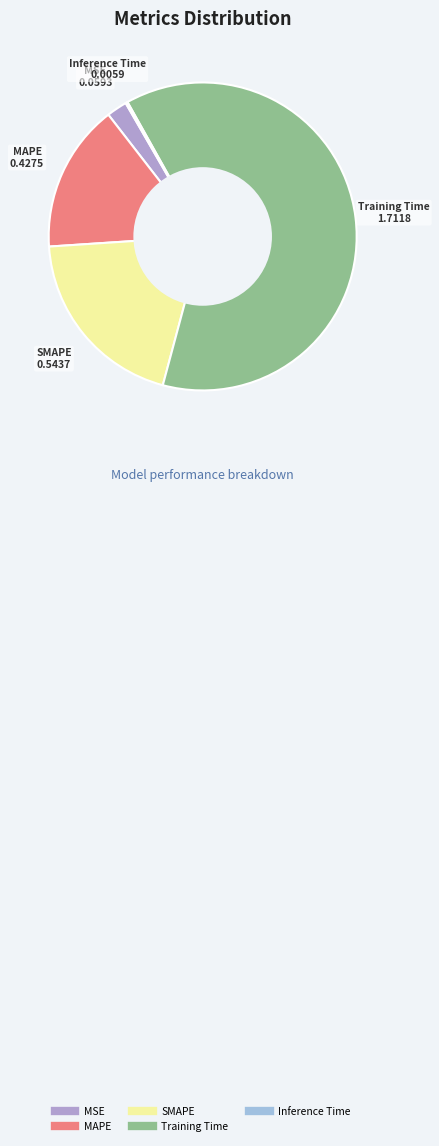

True or false: MSE accounts for 12% of the total.

False